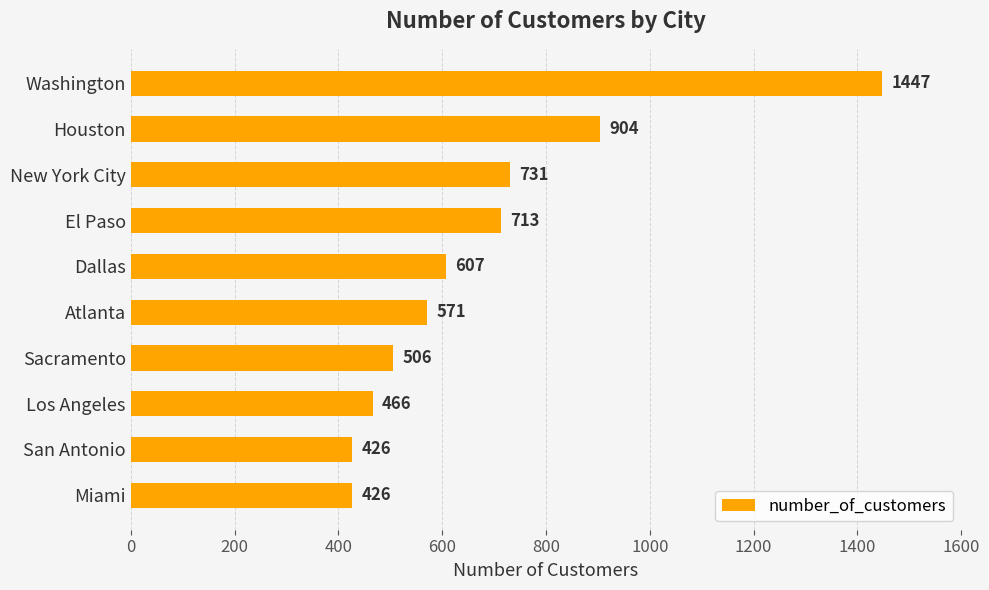

Reading top to bottom, transcribe all the data shown in this chart.

1447	904	731	713	607	571	506	466	426	426